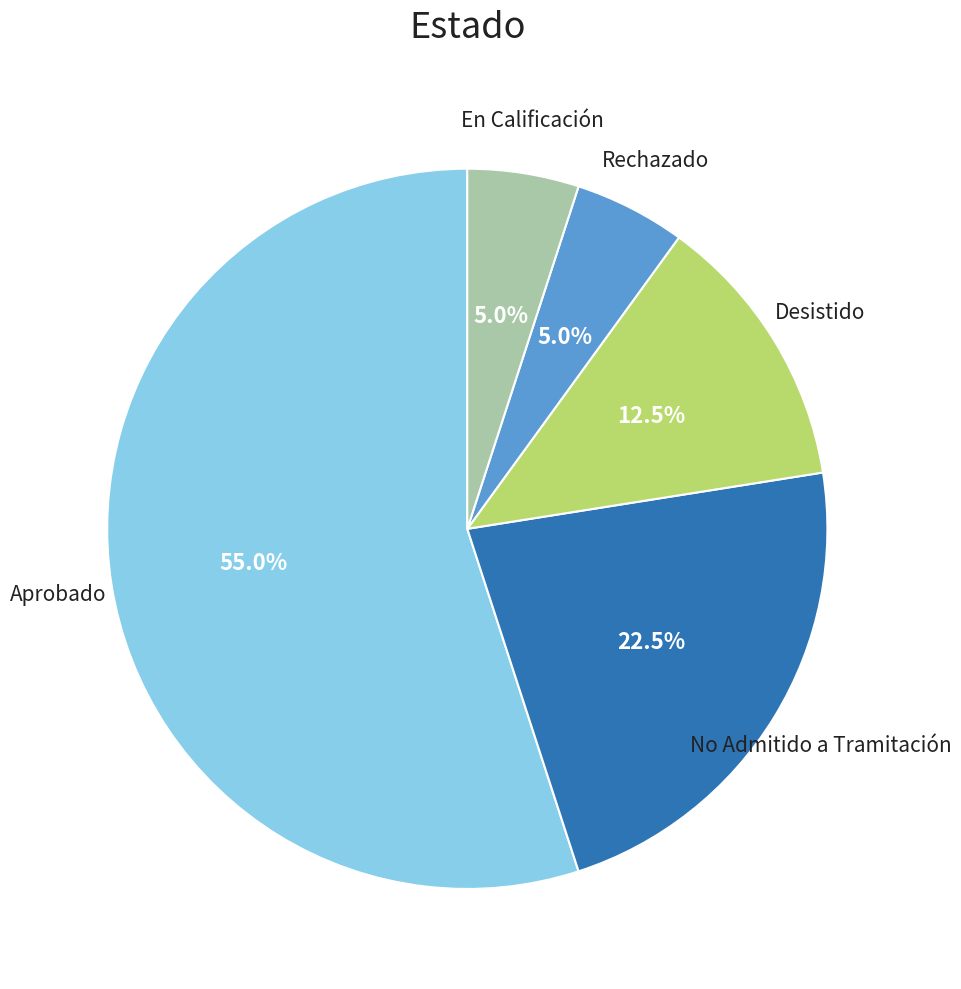

Is there a majority slice in this chart?

Yes